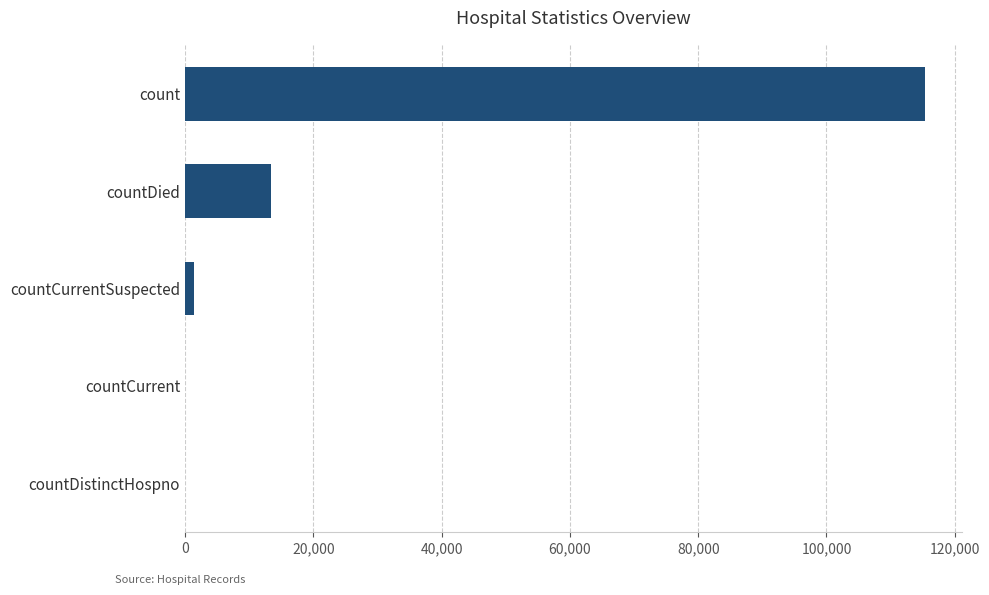

Are the bars horizontal?

Yes